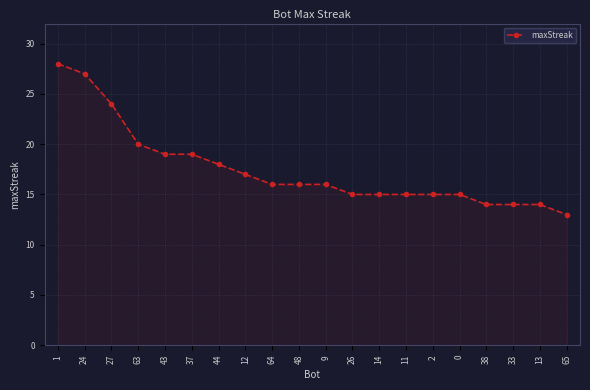

What position from the left is 12?

8